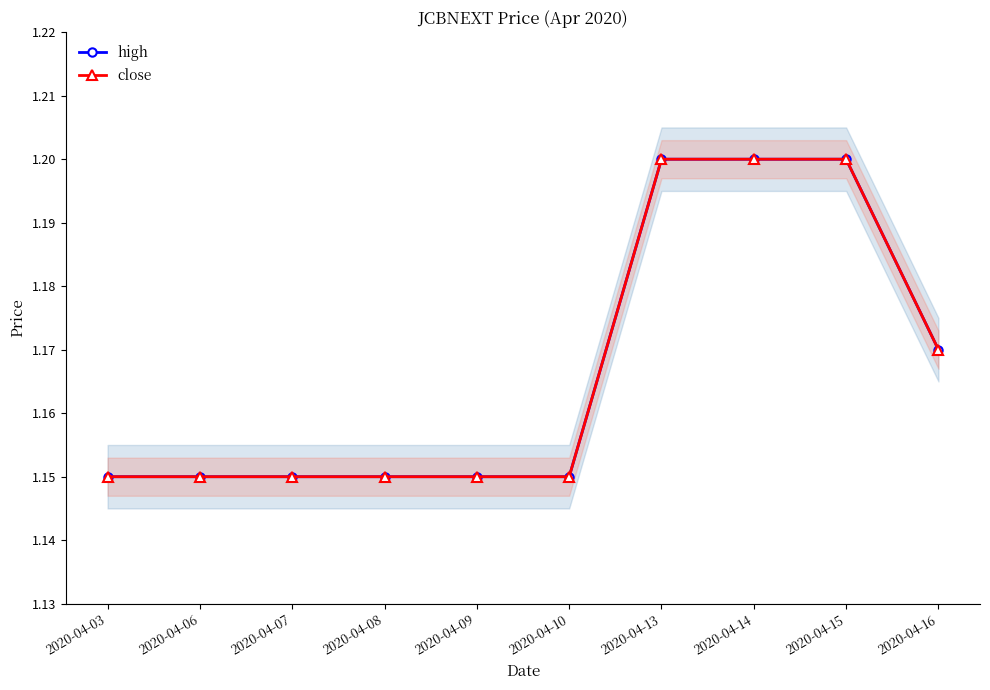

What is the difference between the maximum and minimum values in the close series?

0.1